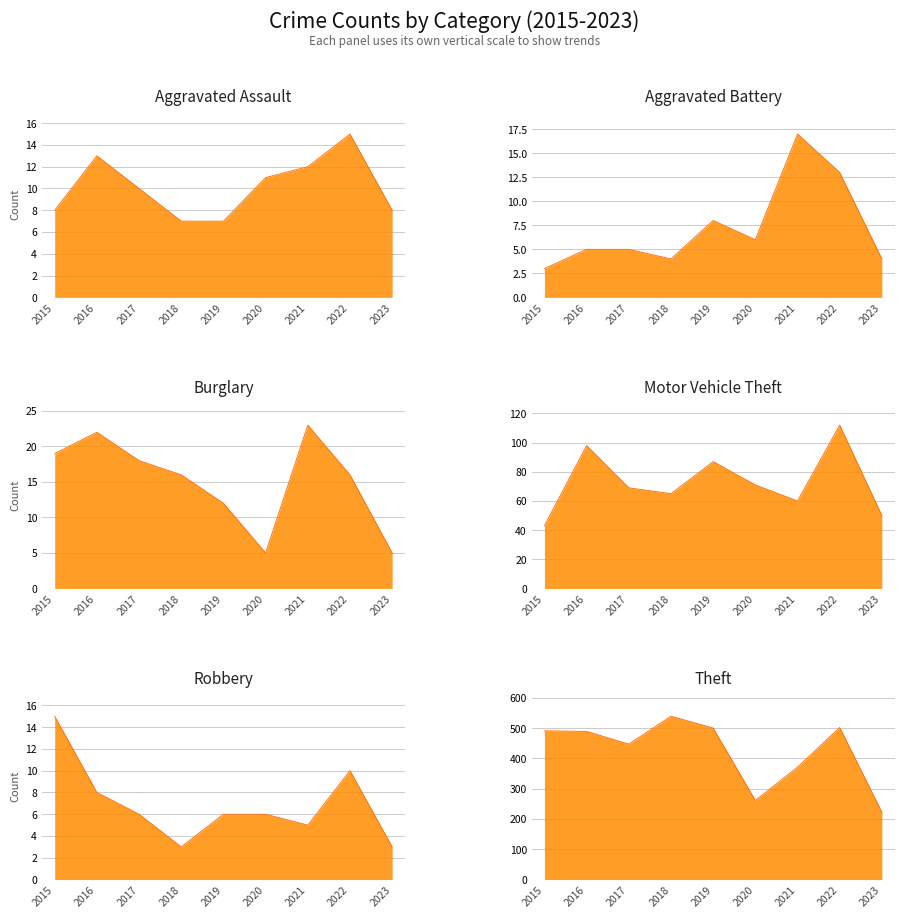

Rank the categories by Aggravated Assault value from lowest to highest.

2018, 2019, 2015, 2023, 2017, 2020, 2021, 2016, 2022